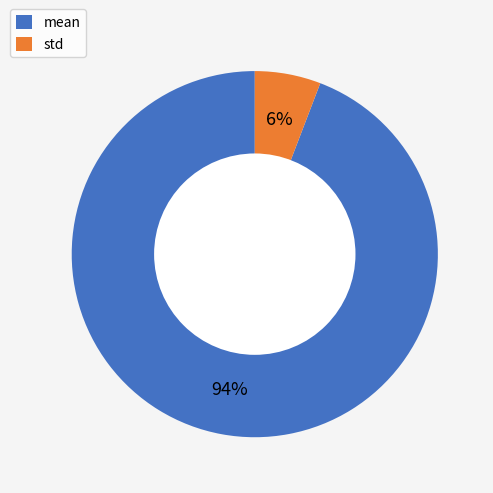

Does mean account for over 50% of the chart?

Yes